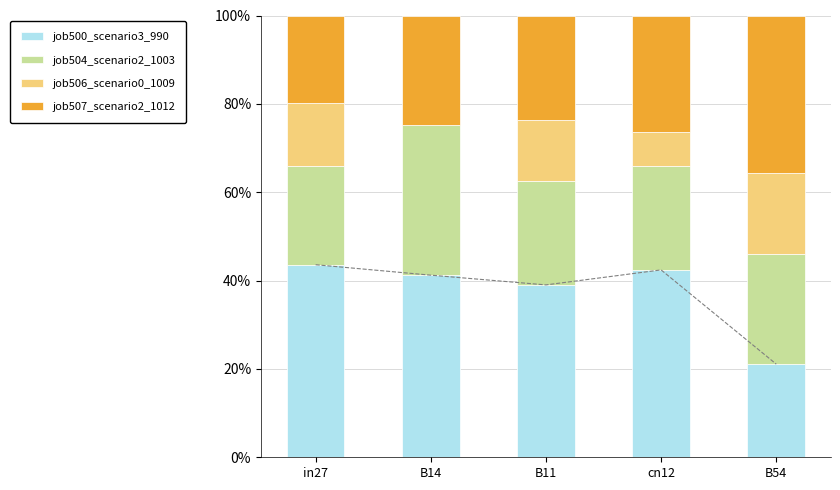

What is the value of the job504_scenario2_1003 bar at the 1st from the left?

0.2